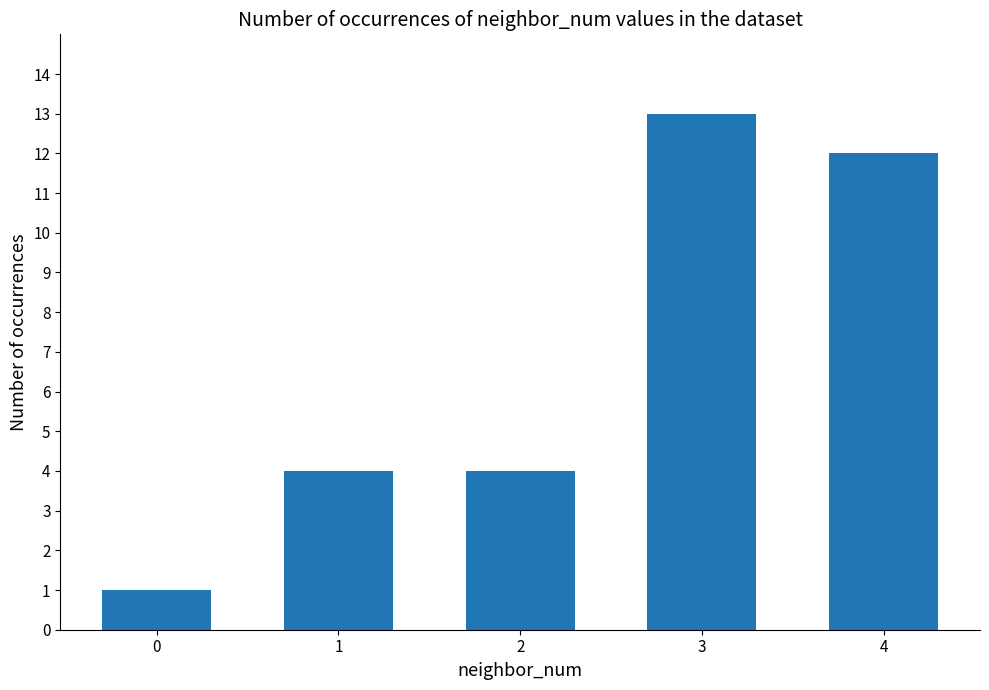

Between 0 and 4, which is larger?

4